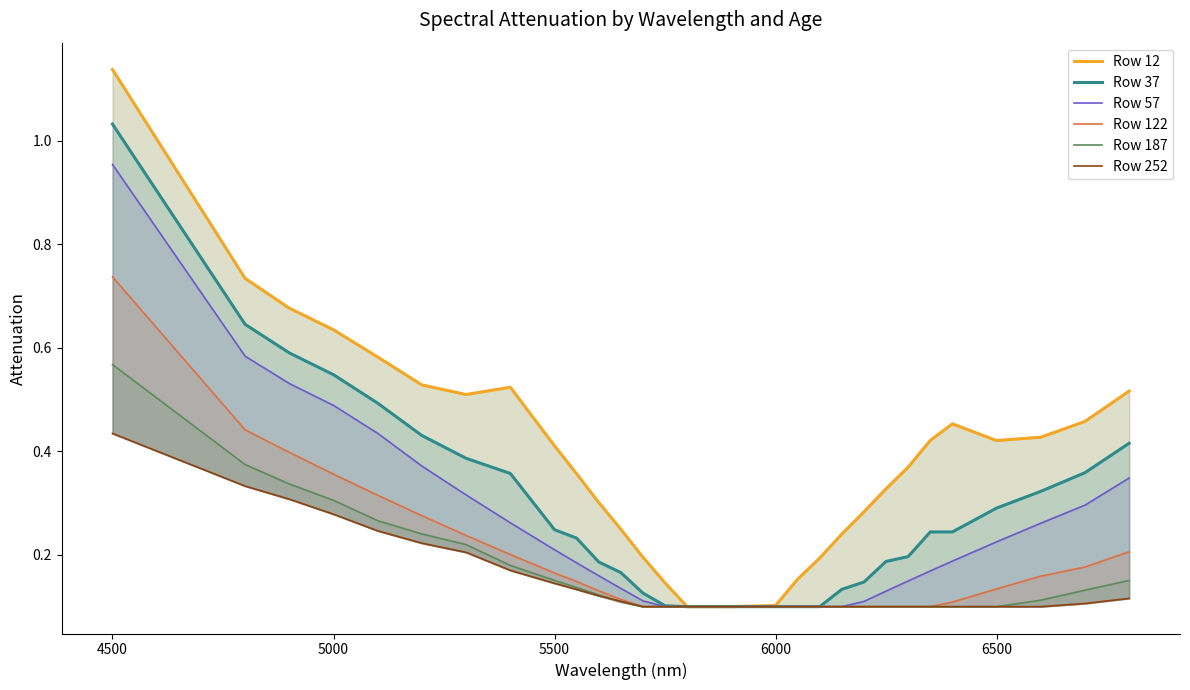

What is the average value of the Row 12 series?

0.4